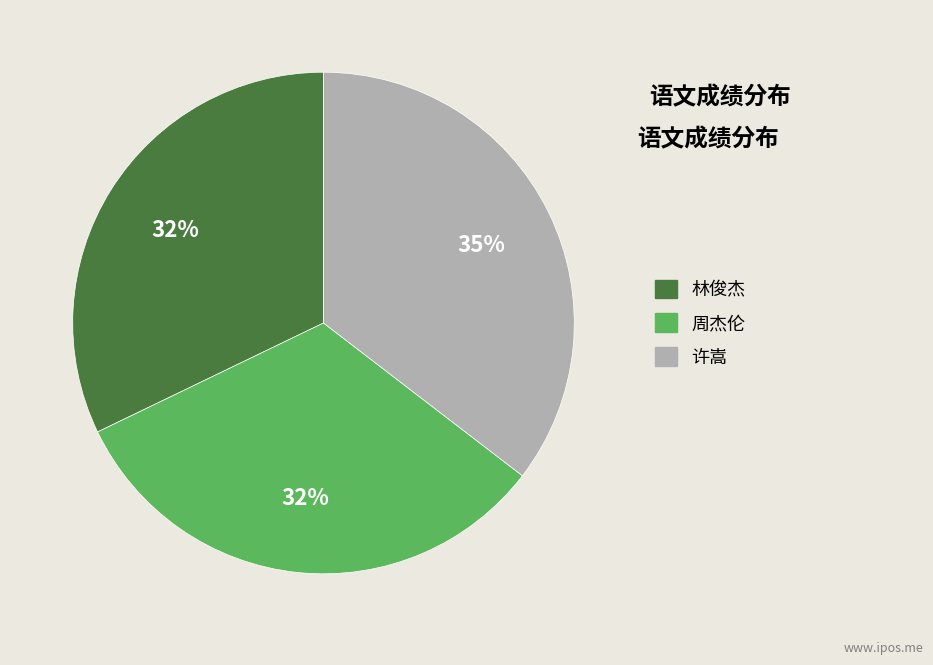

Does any single category account for the majority?

No